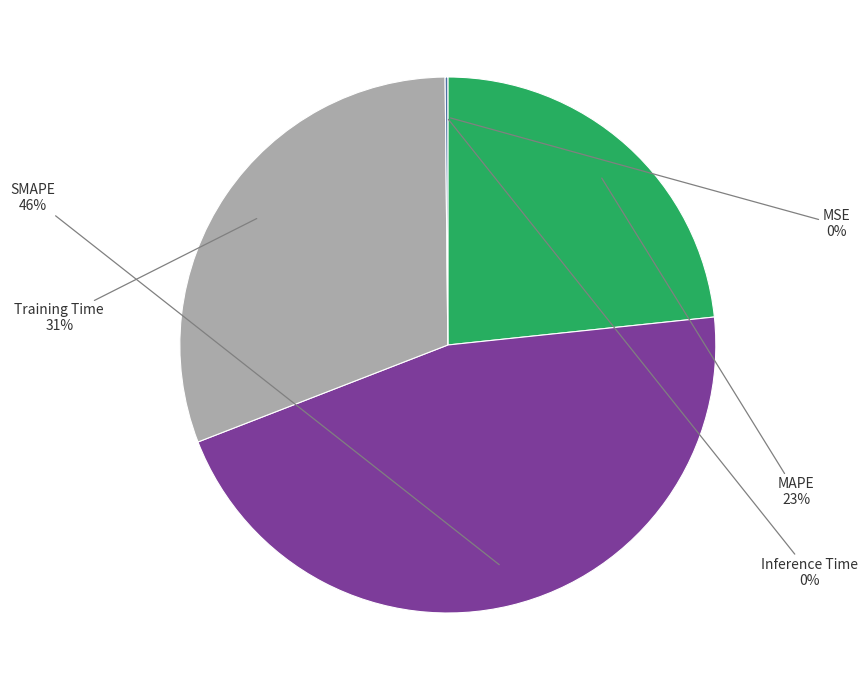

To the nearest percent, what is the difference between the largest and smallest slice percentages?

46%